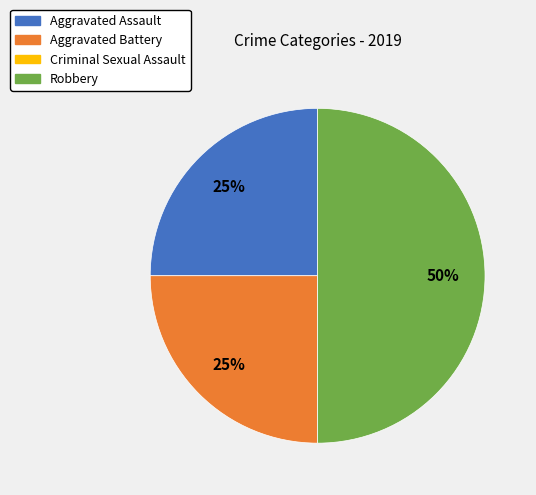

Does Aggravated Assault account for over 50% of the chart?

No